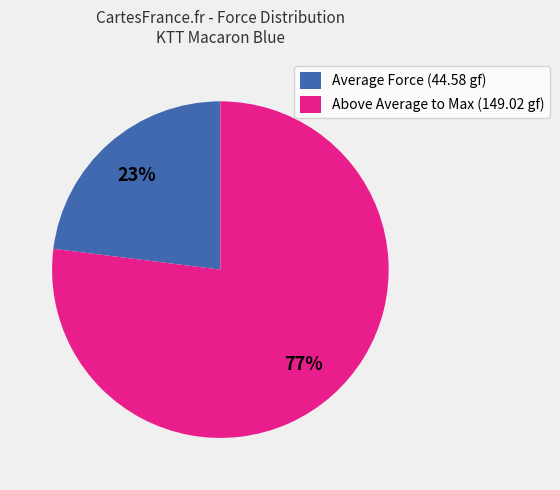

How many slices are in this pie chart?

2